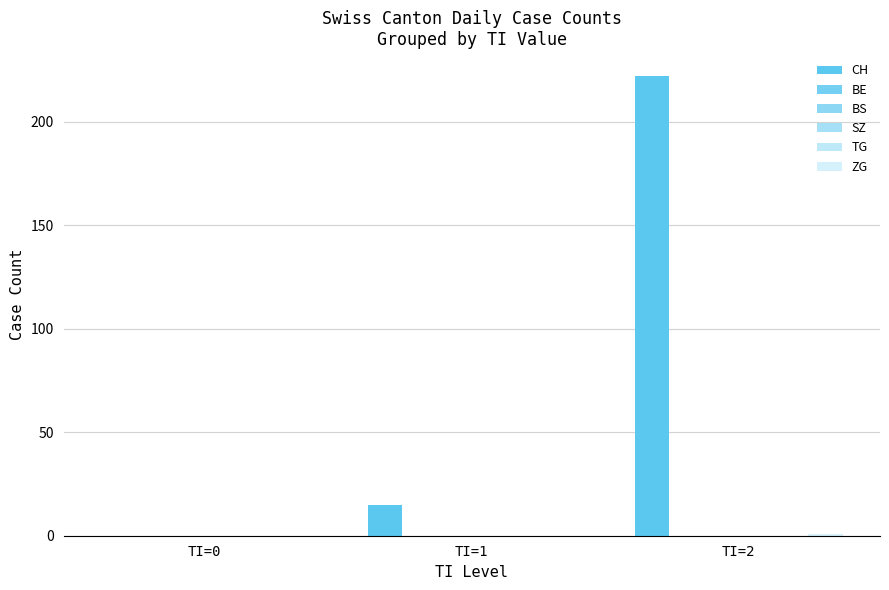

Which series changed the most between TI=0 and TI=2?

CH